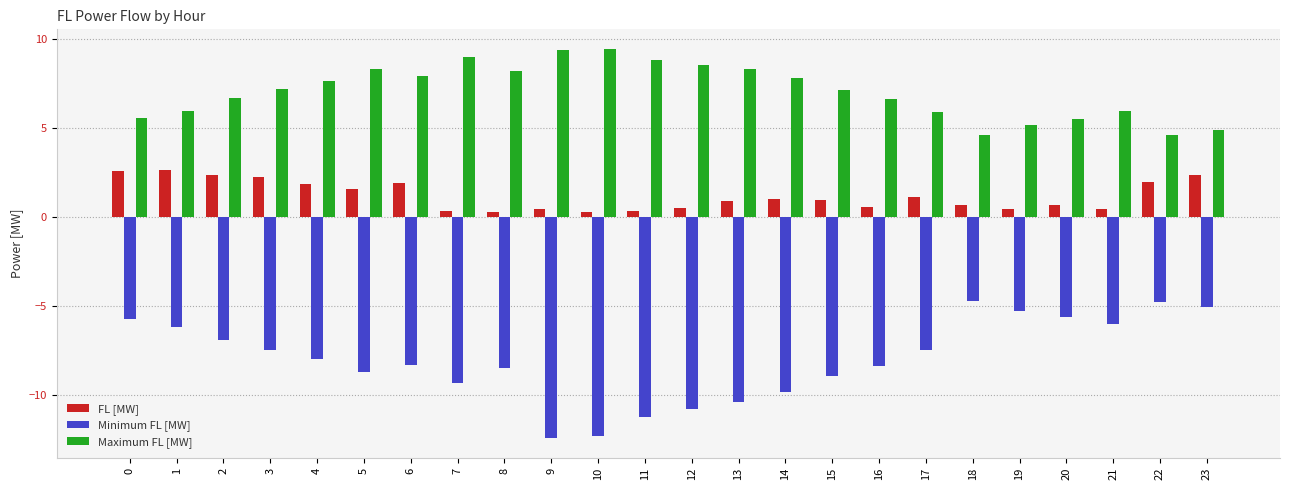

What is the difference between the highest and lowest values at 13?

18.7